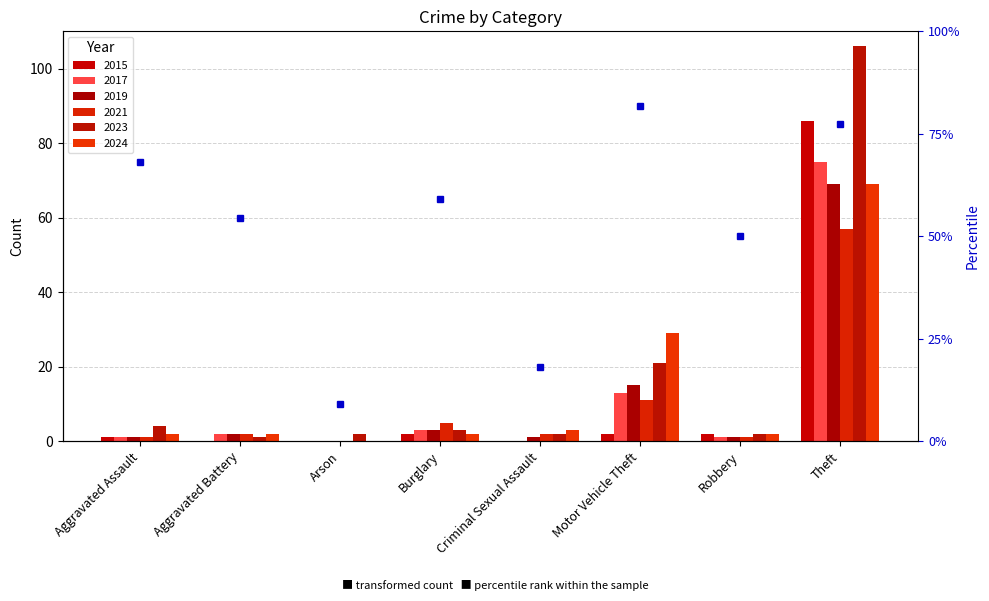

Does the chart contain stacked bars?

No